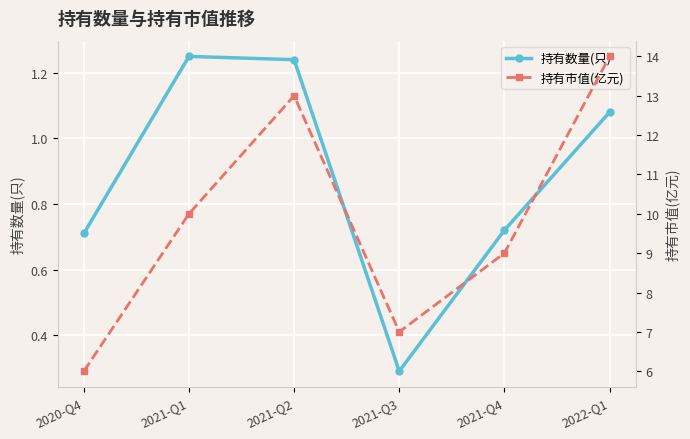

Rank the series by their maximum value, from lowest to highest.

持有数量(只), 持有市值(亿元)